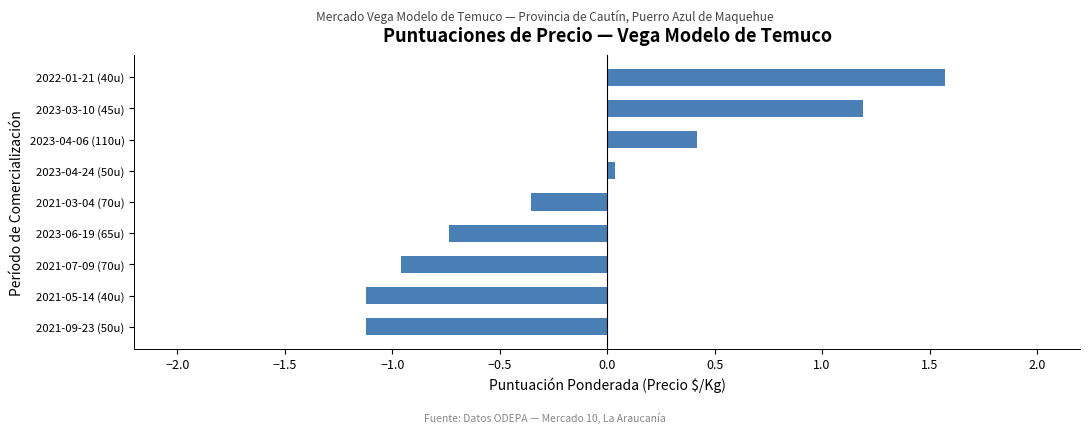

How many data points does each series have?

9